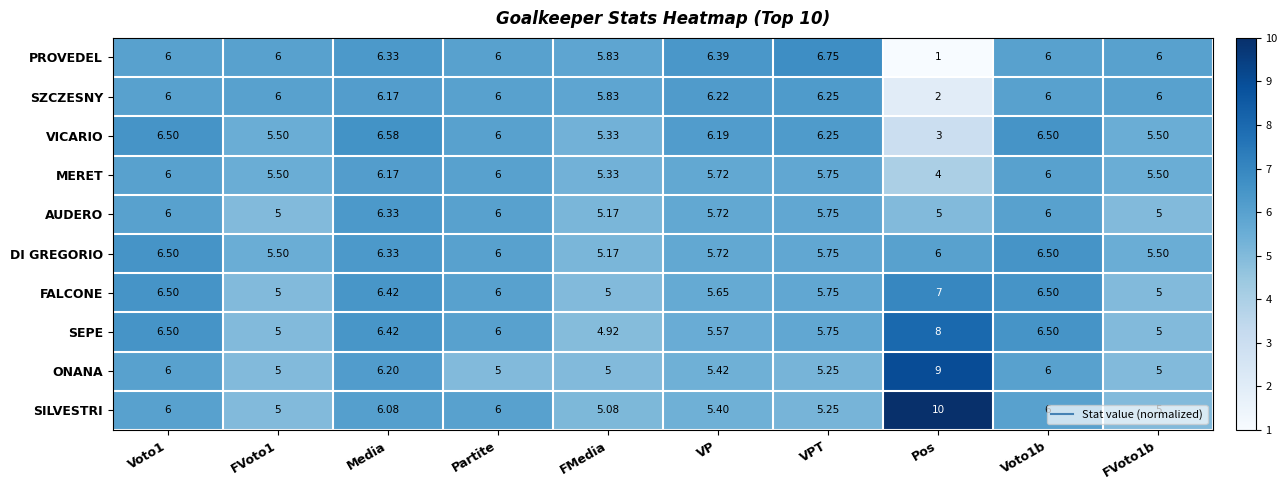

At which label does MERET reach its minimum?

Pos